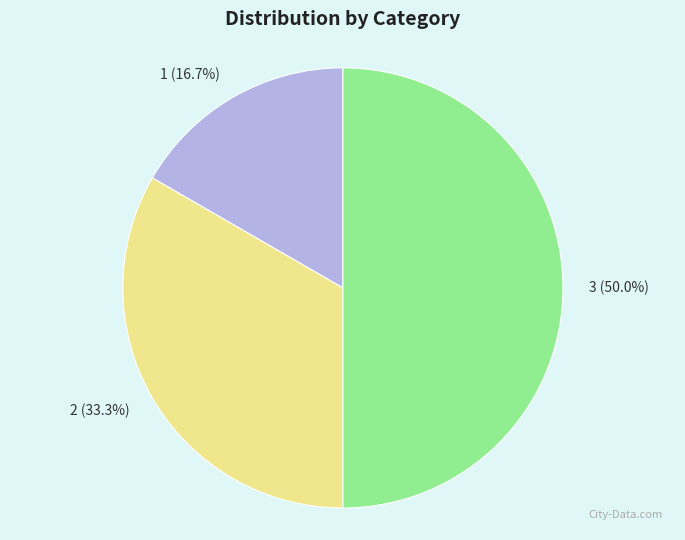

The 2 slice represents 33% of the pie. True or false?

True